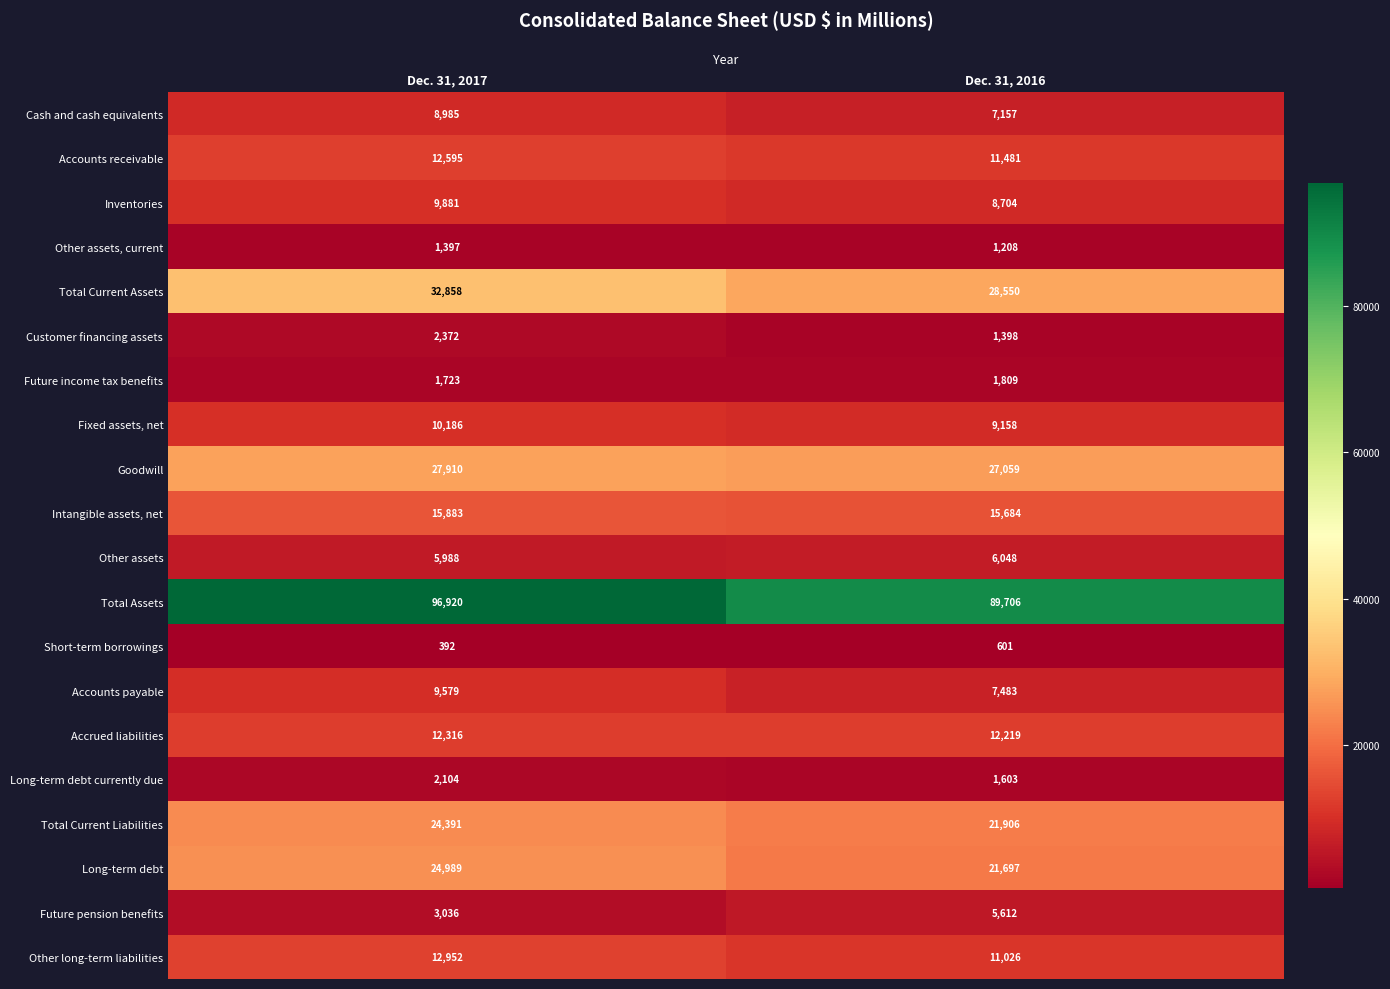

Which category has the lowest value across all series?

Dec. 31, 2017